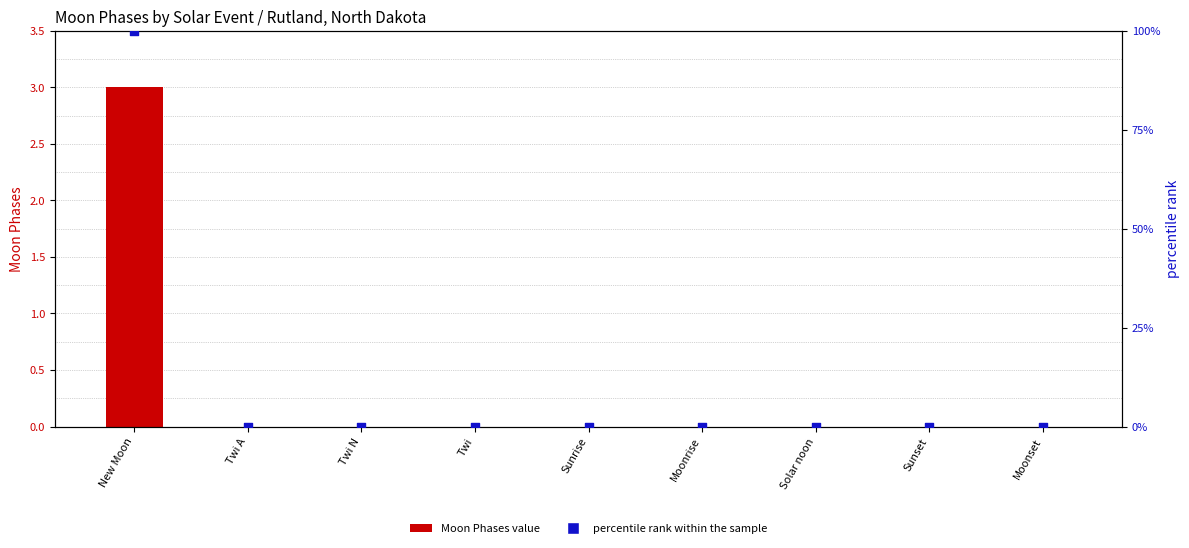

Which series has the largest total across all categories?

percentile rank within the sample